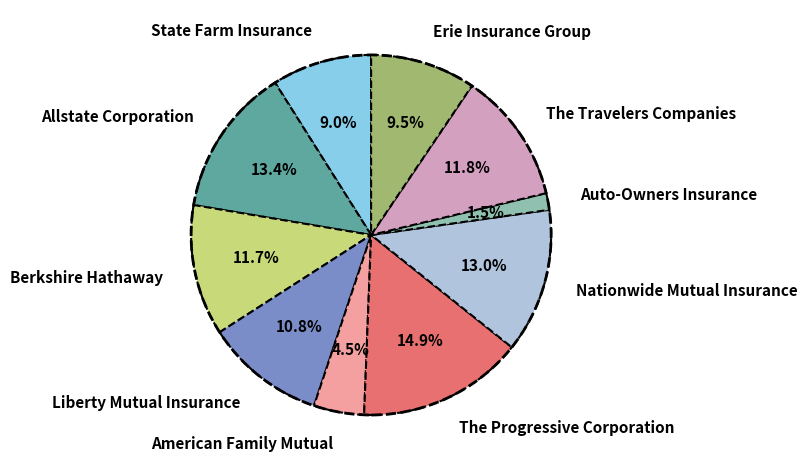

How much of the chart is everything except The Travelers Companies?

88.2%